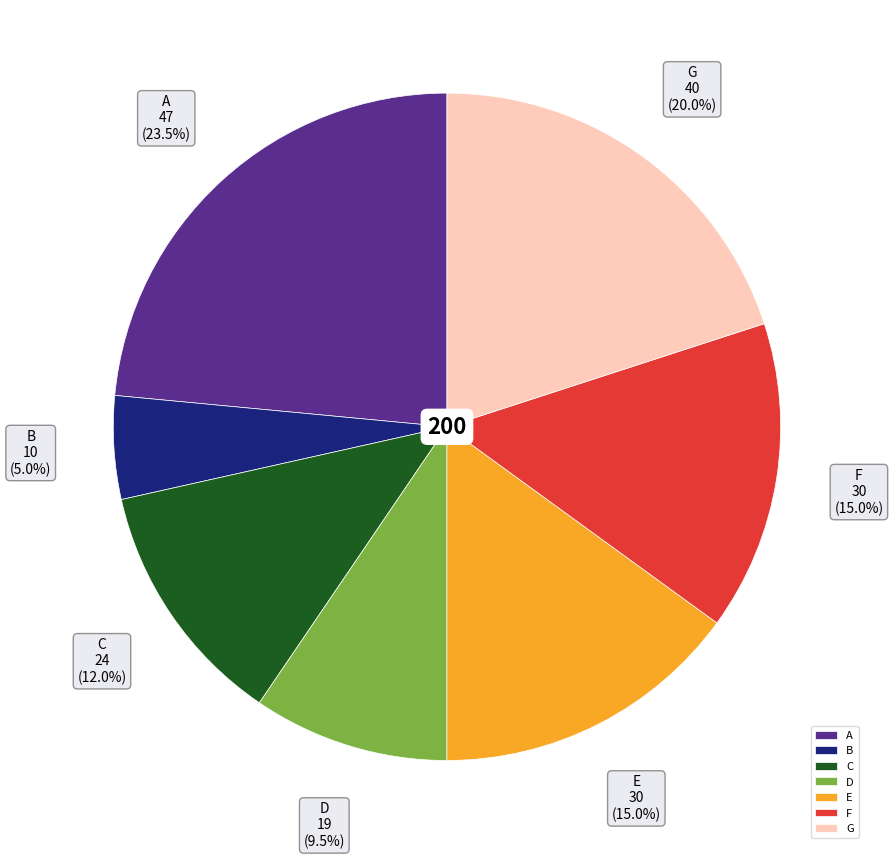

Which has a higher value, G or A?

A